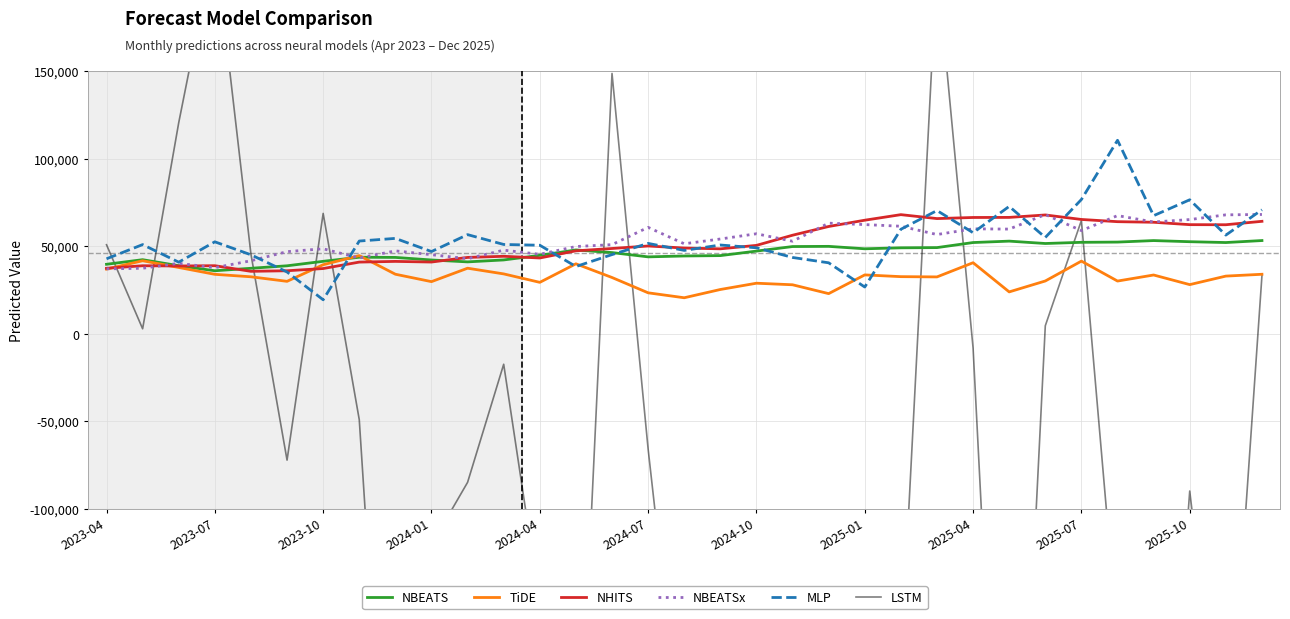

What is the sum of all NHITS values?

1710787.8